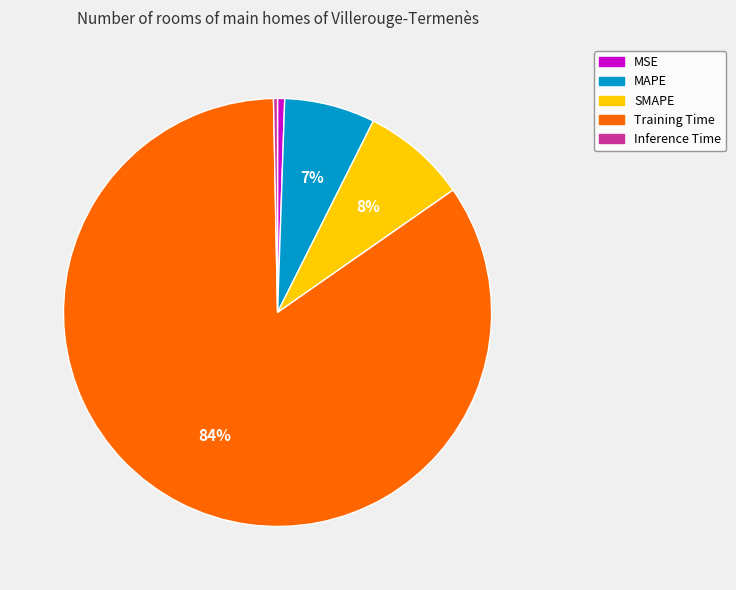

Between MSE and SMAPE, which is larger?

SMAPE